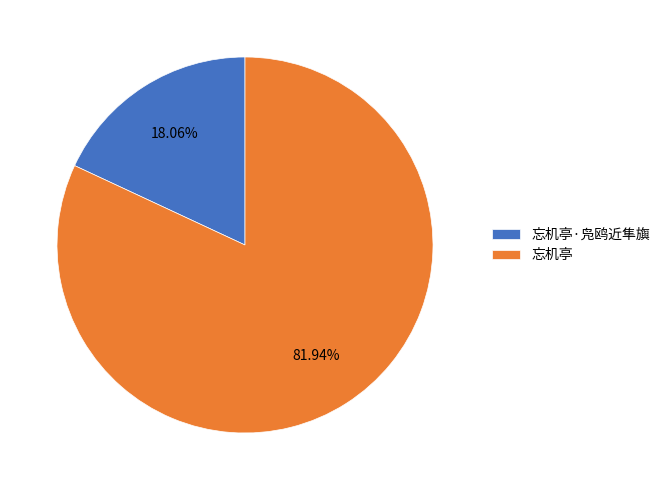

How many segments does this pie chart have?

2